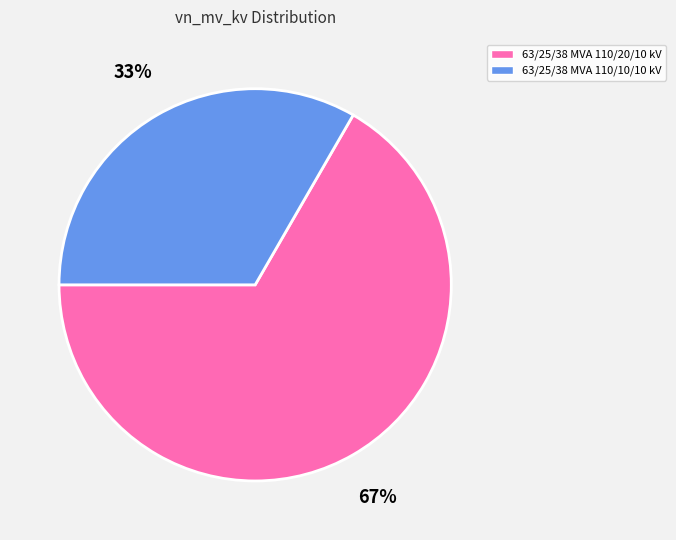

Does 63/25/38 MVA 110/10/10 kV account for over 50% of the chart?

No